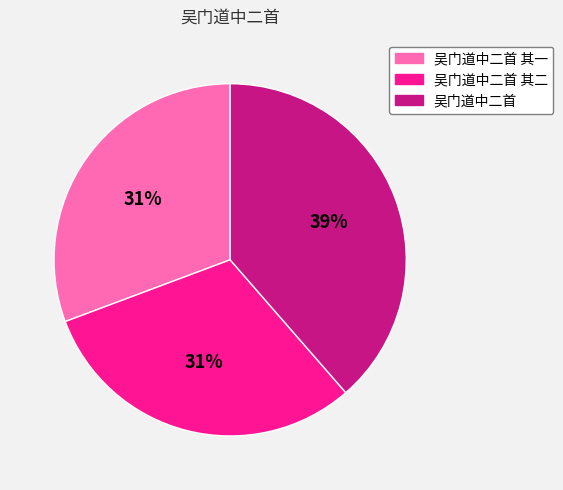

Is there any slice that represents more than half of the pie?

No